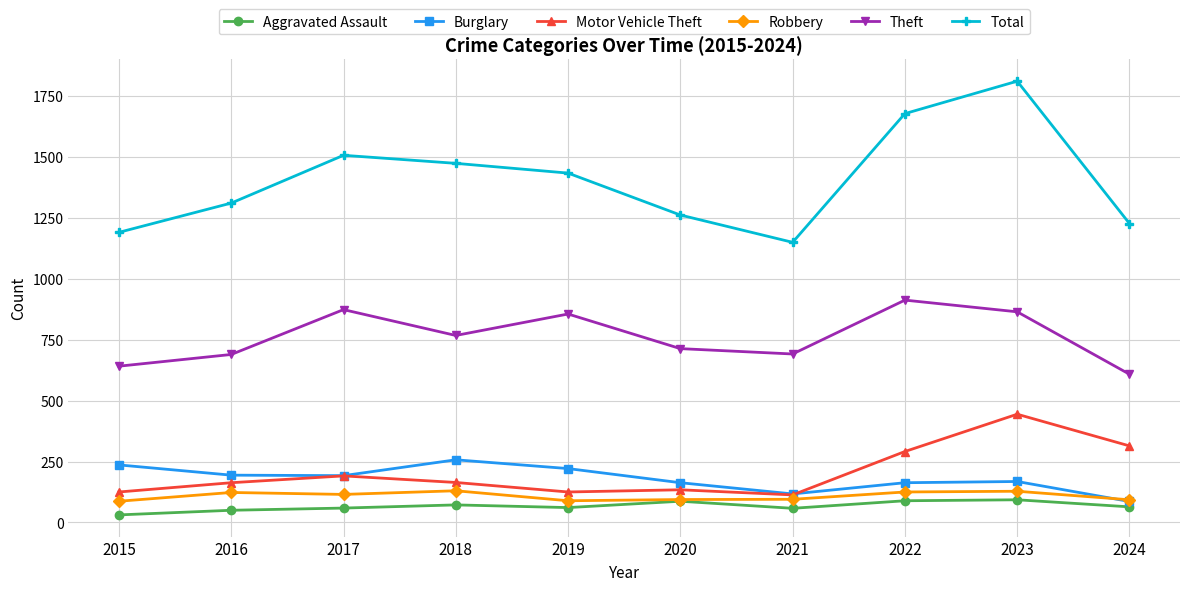

What is the maximum value shown in the chart?

1810